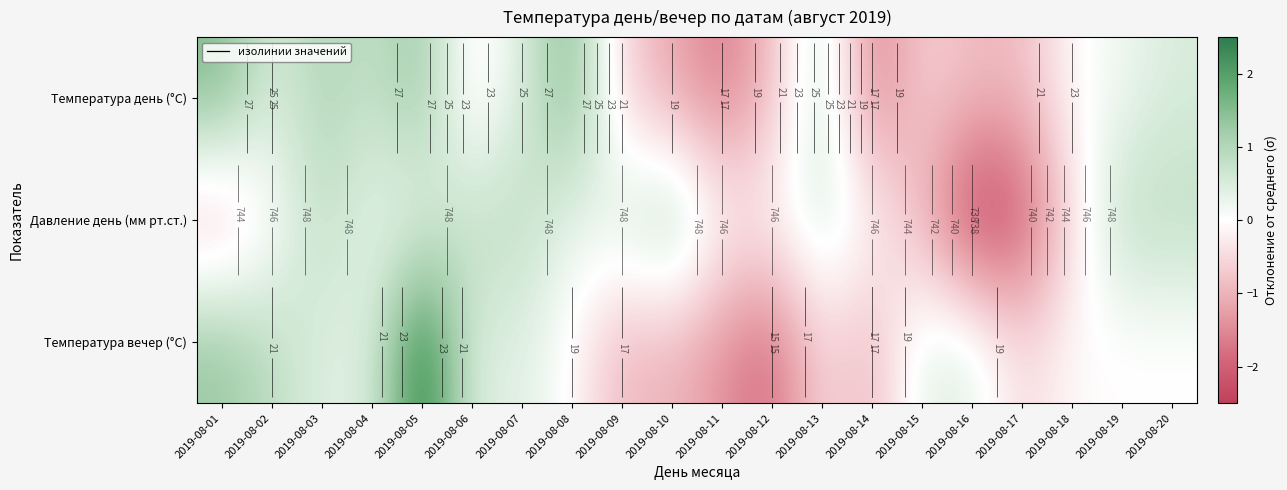

Where does the Давление день (мм рт.ст.) series first go above 0?

2019-08-03